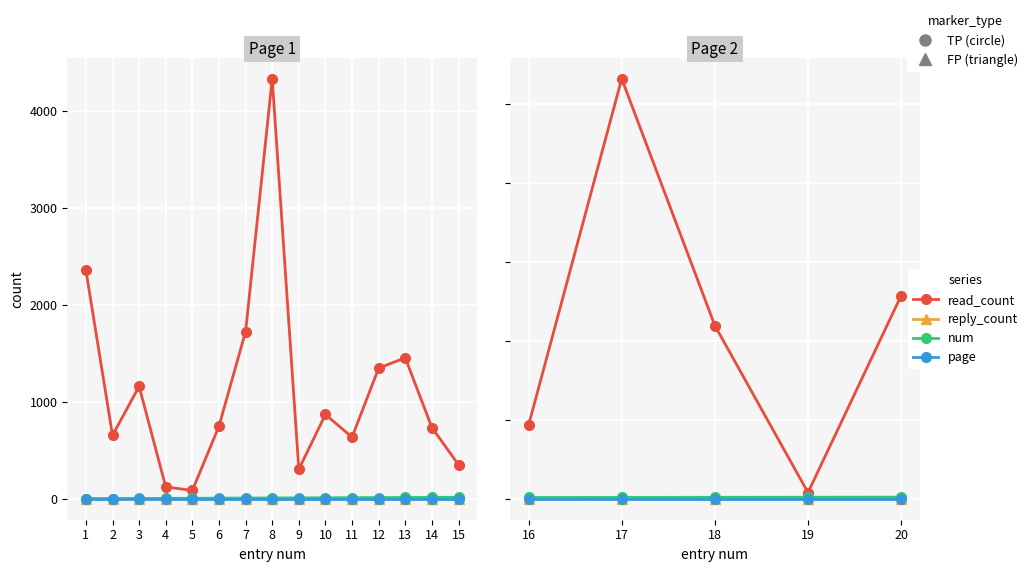

What are all the series names shown in the legend?

read_count, reply_count, num, page